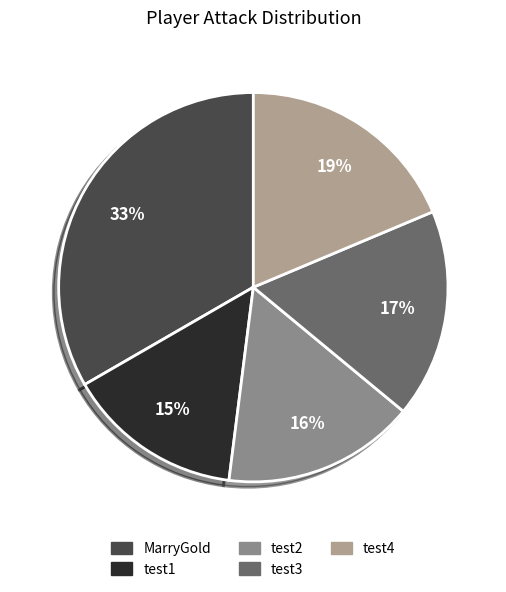

True or false: test4 accounts for 19% of the total.

True